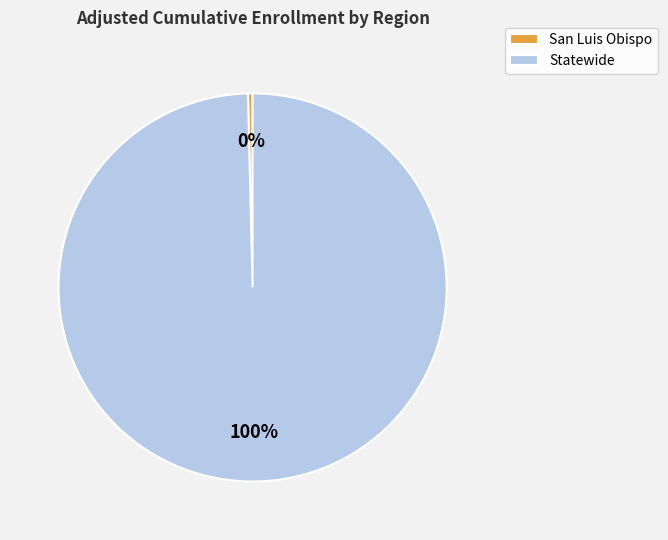

To the nearest percent, what is the average slice percentage?

50%